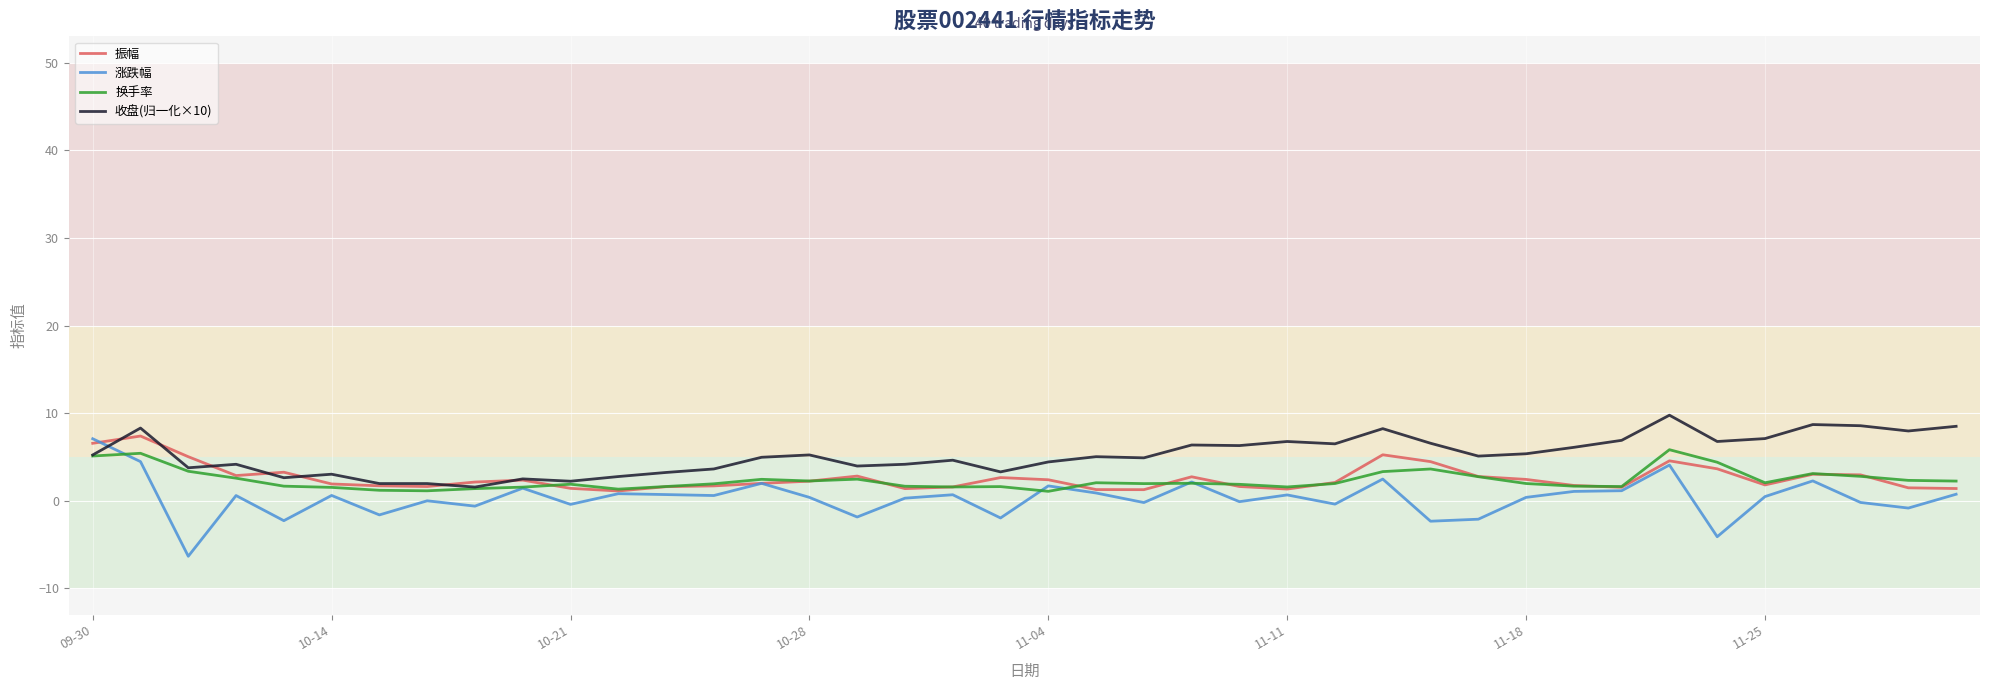

What is the maximum value for 振幅?

7.4